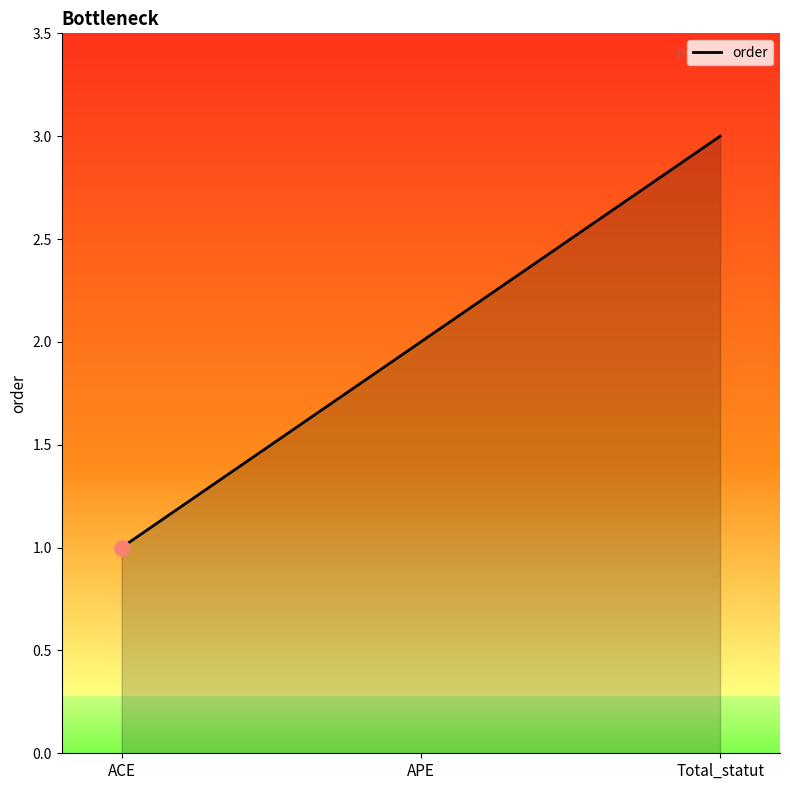

What is the change in value from APE to Total_statut?

+1